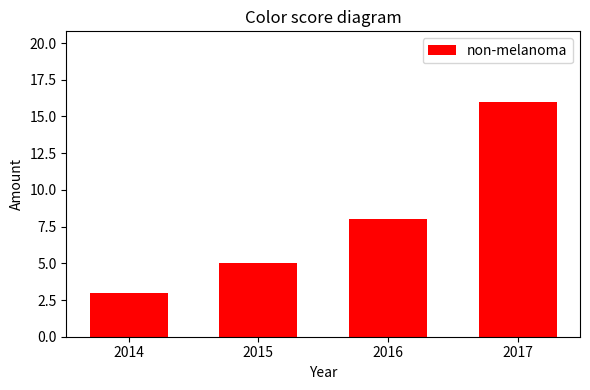

Reading left to right, list all the values displayed in this chart.

3	5	8	16